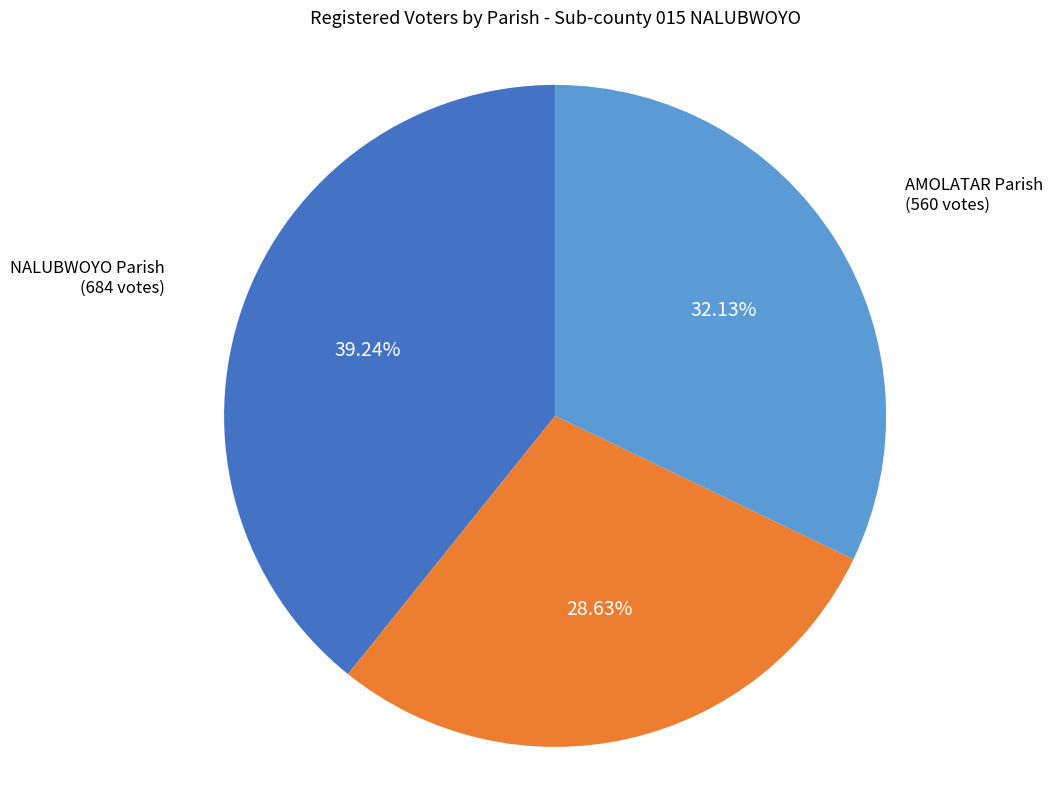

To the nearest percent, what is the difference between the NALUBWOYO Parish and AGWENONYWAL Parish slice percentages?

11%